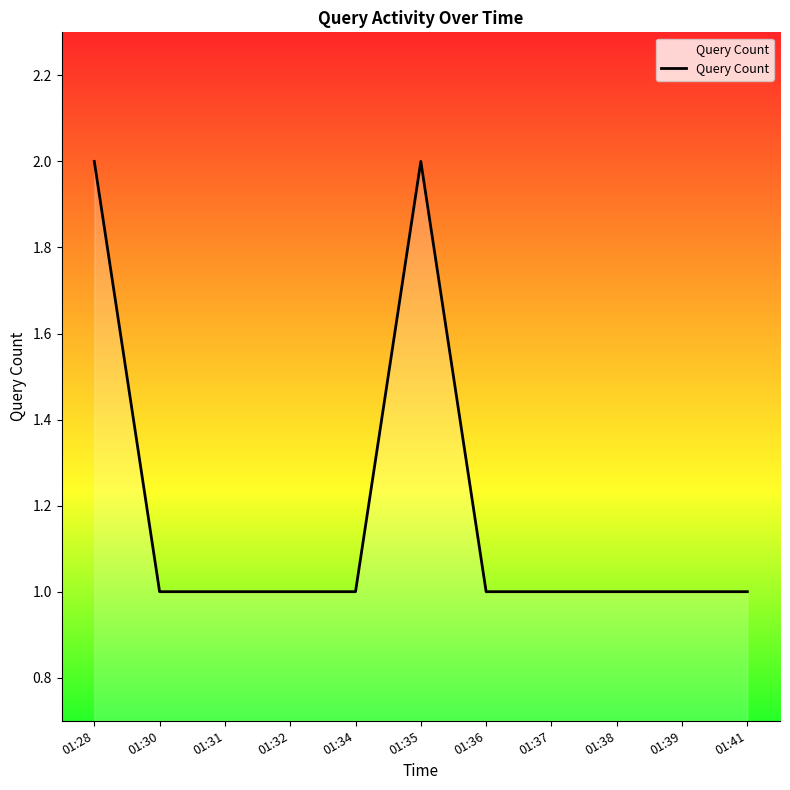

Does the chart display data point markers on the line(s)?

No